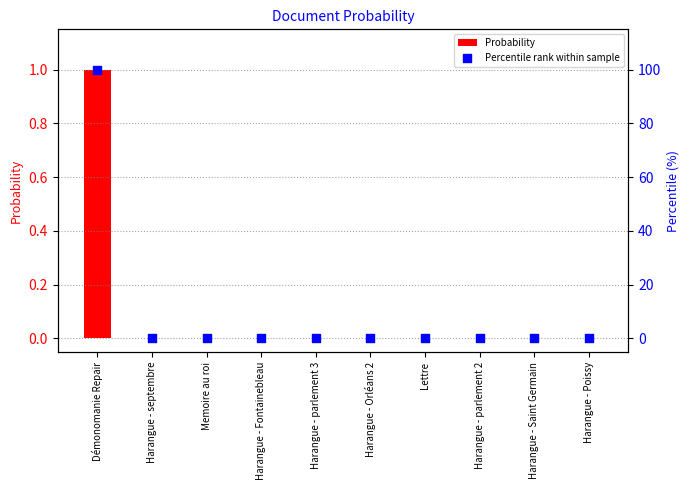

Is the value of Percentile rank within sample at Harangue - parlement 3 greater than the value of Probability at Harangue - septembre?

No